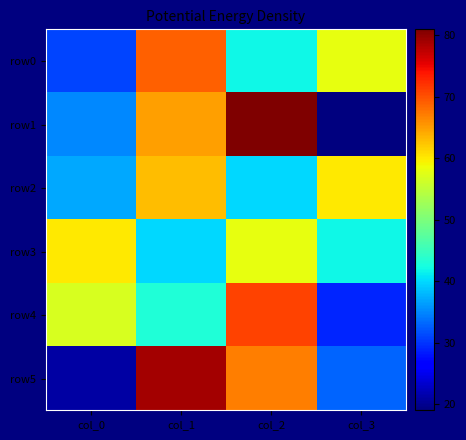

How many series are shown in this chart?

6